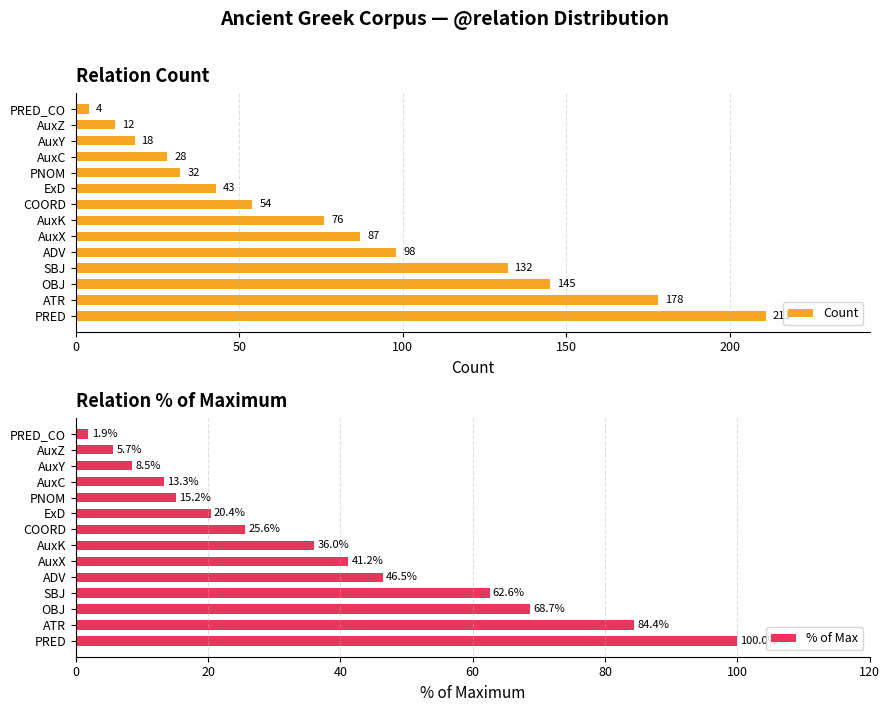

What is the highest value of the Count series?

211